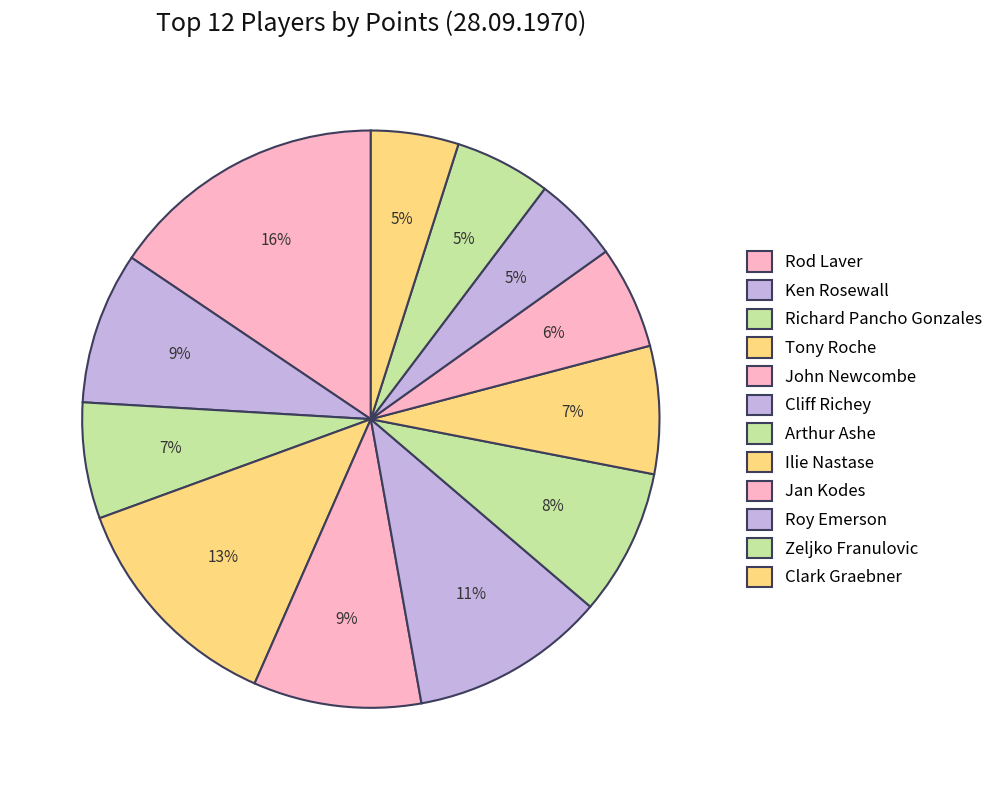

Combined, what portion of the pie is Clark Graebner and Ilie Nastase?

12.1%